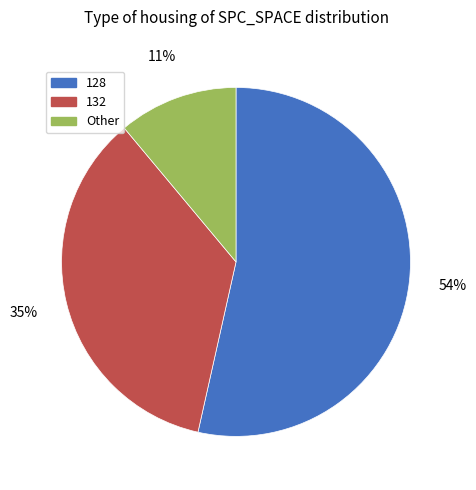

To the nearest percent, what is the average slice percentage?

33%